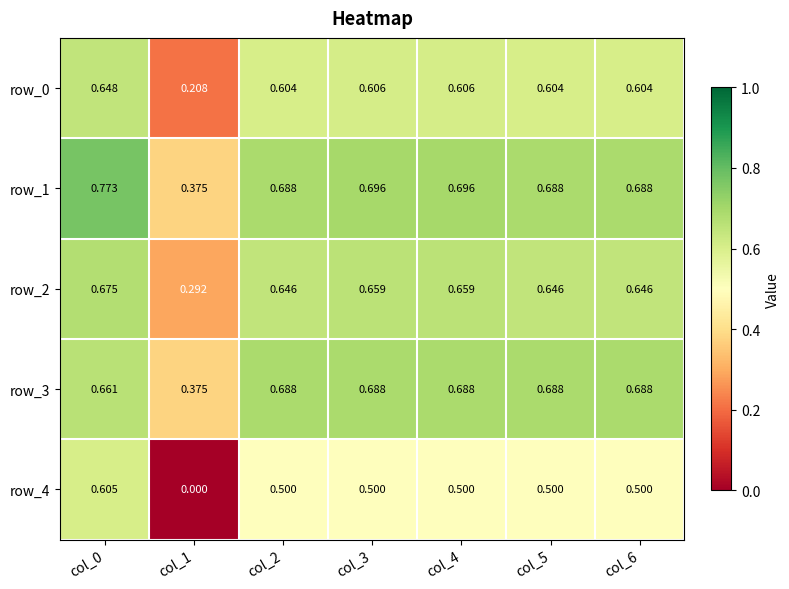

Is the value of row_1 at col_3 greater than the value of row_4 at col_0?

Yes